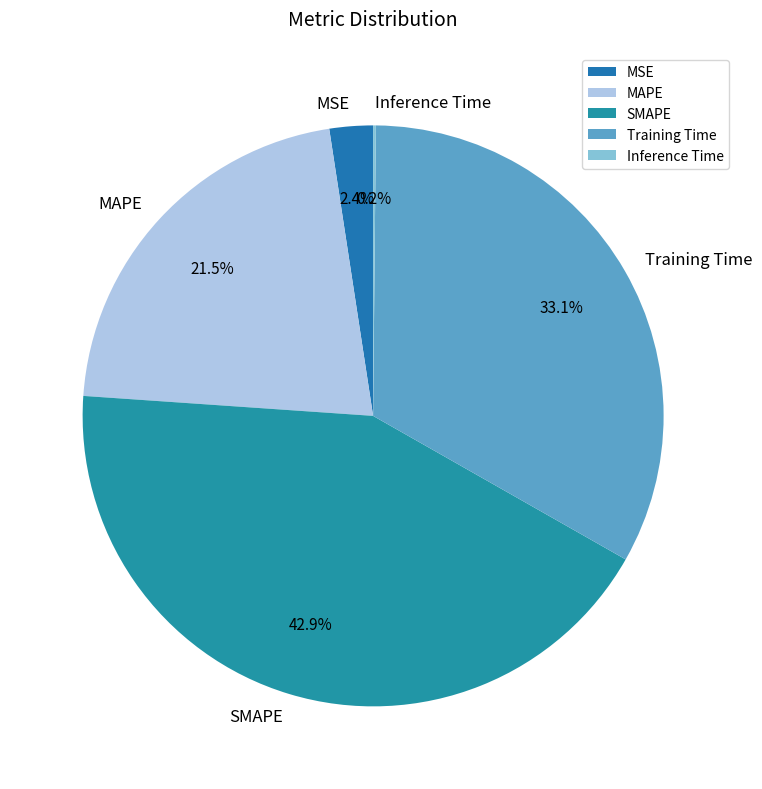

The SMAPE slice represents 36% of the pie. True or false?

False